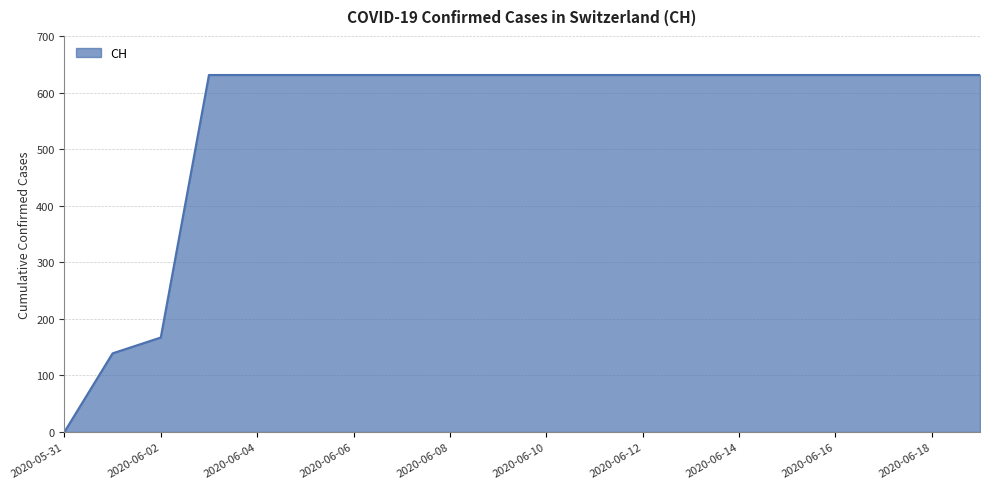

What is the greatest value displayed?

631